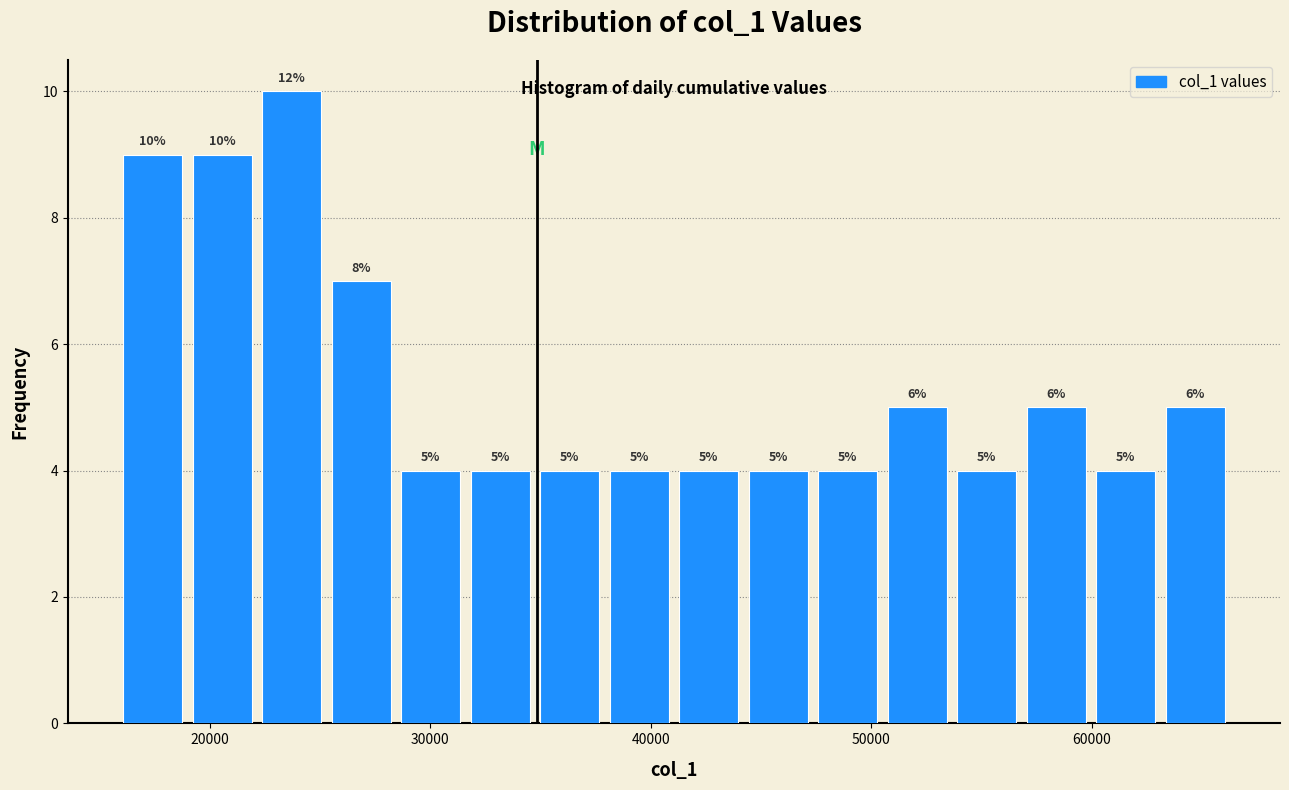

Read against the x-axis, roughly where is the centre of the tallest bar?

24000